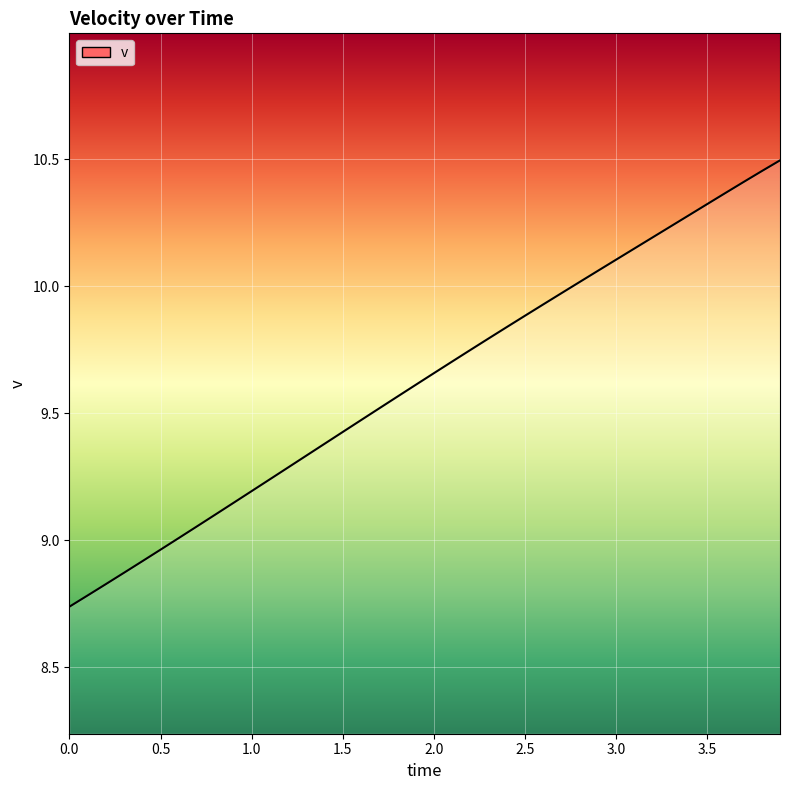

Does the chart have visible grid lines?

Yes